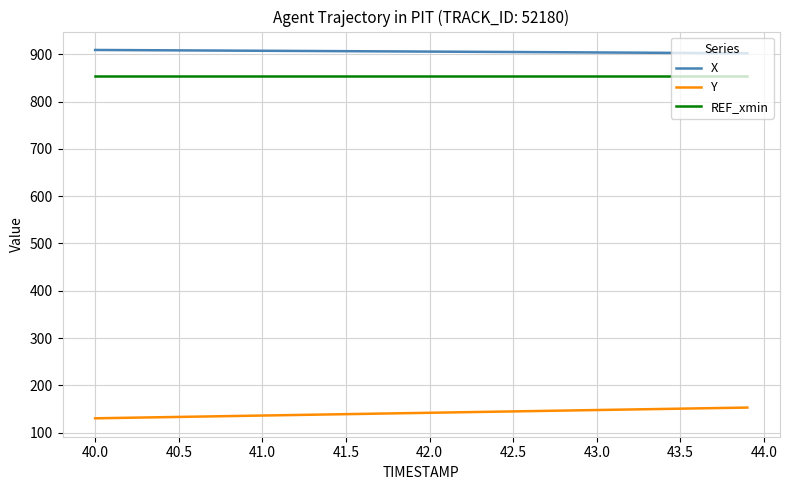

True or false: REF_xmin and Y intersect in this chart.

False